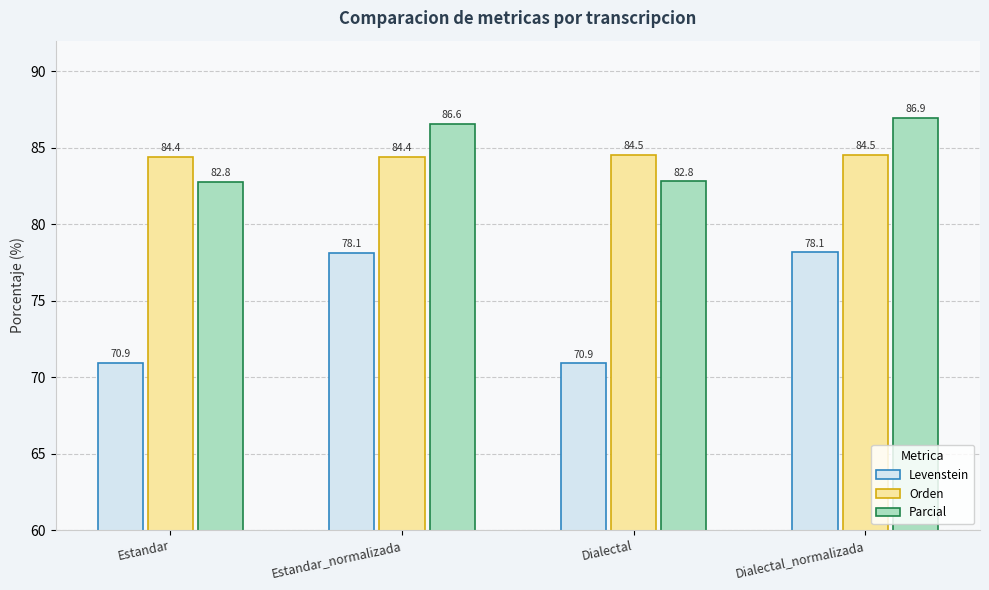

Rank the series at Dialectal from lowest to highest value.

Levenstein, Parcial, Orden